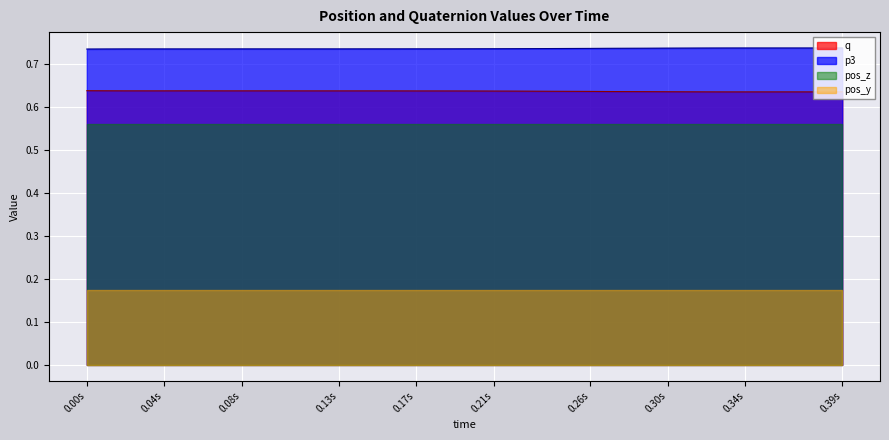

True or false: p3 and q cross at least once.

False